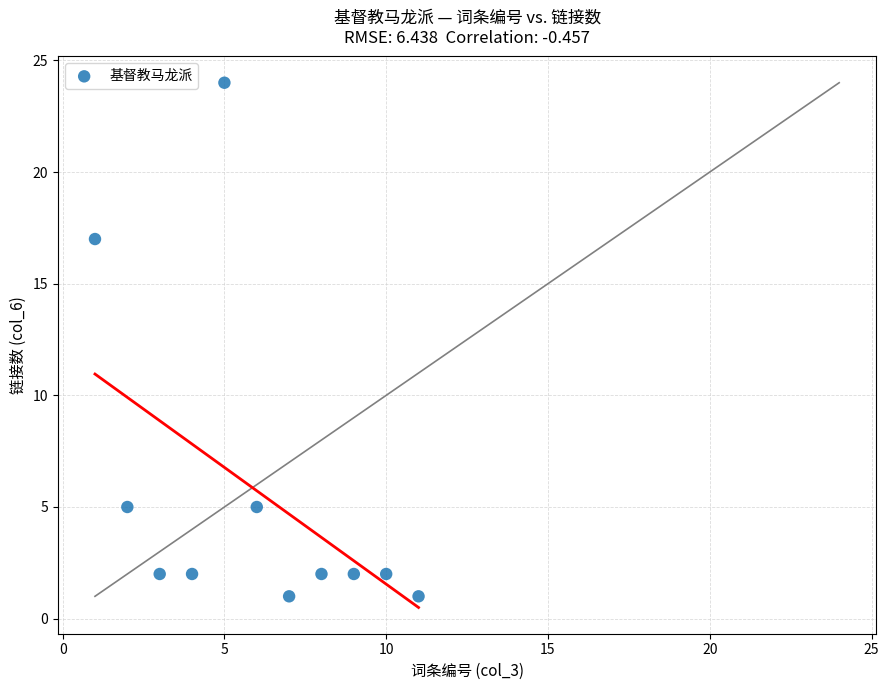

What is the average Y value?

6